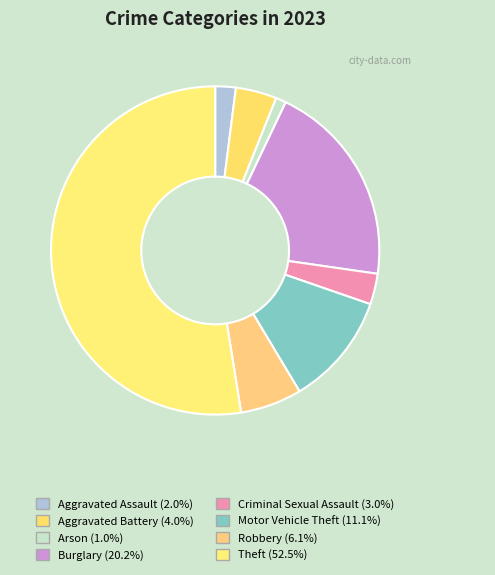

True or false: Motor Vehicle Theft accounts for 20% of the total.

False